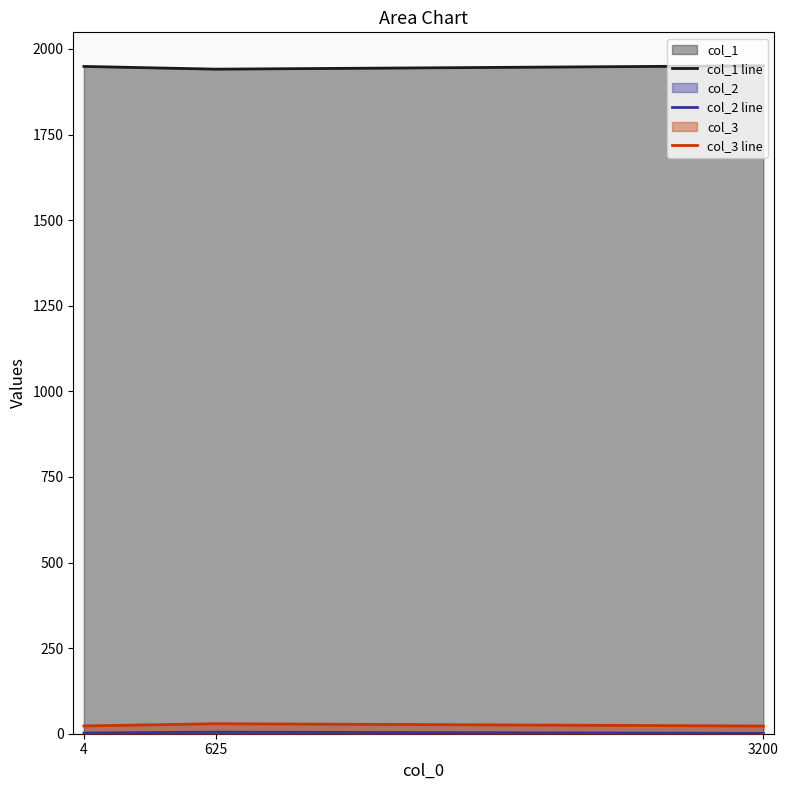

Rank the series at 625 from highest to lowest value.

col_1, col_3, col_2